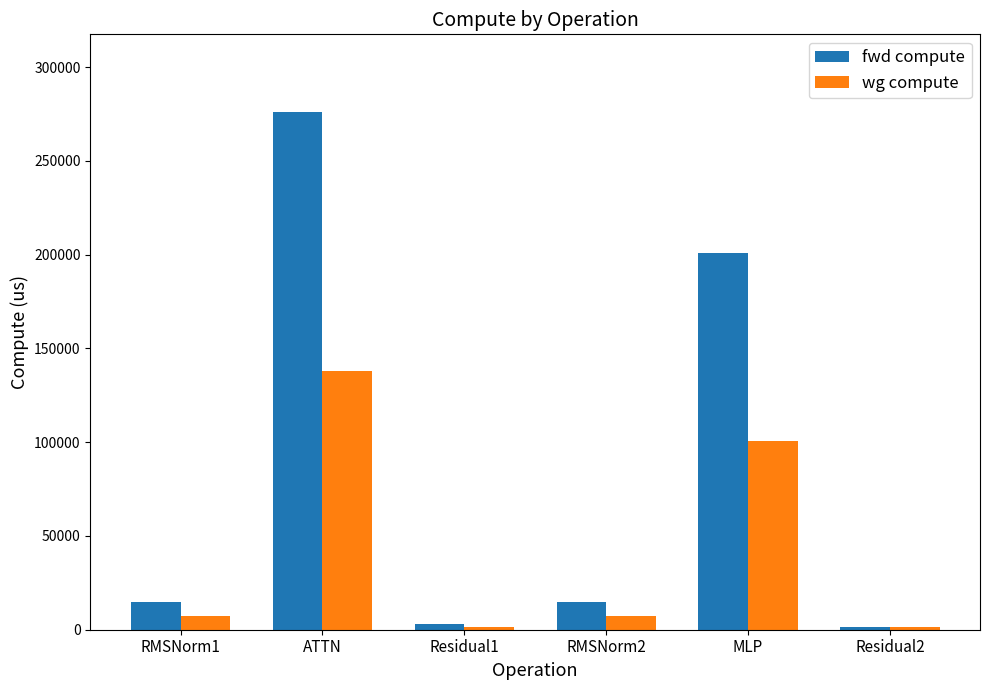

What is the difference between the fwd compute values at Residual2 and MLP?

199351.1